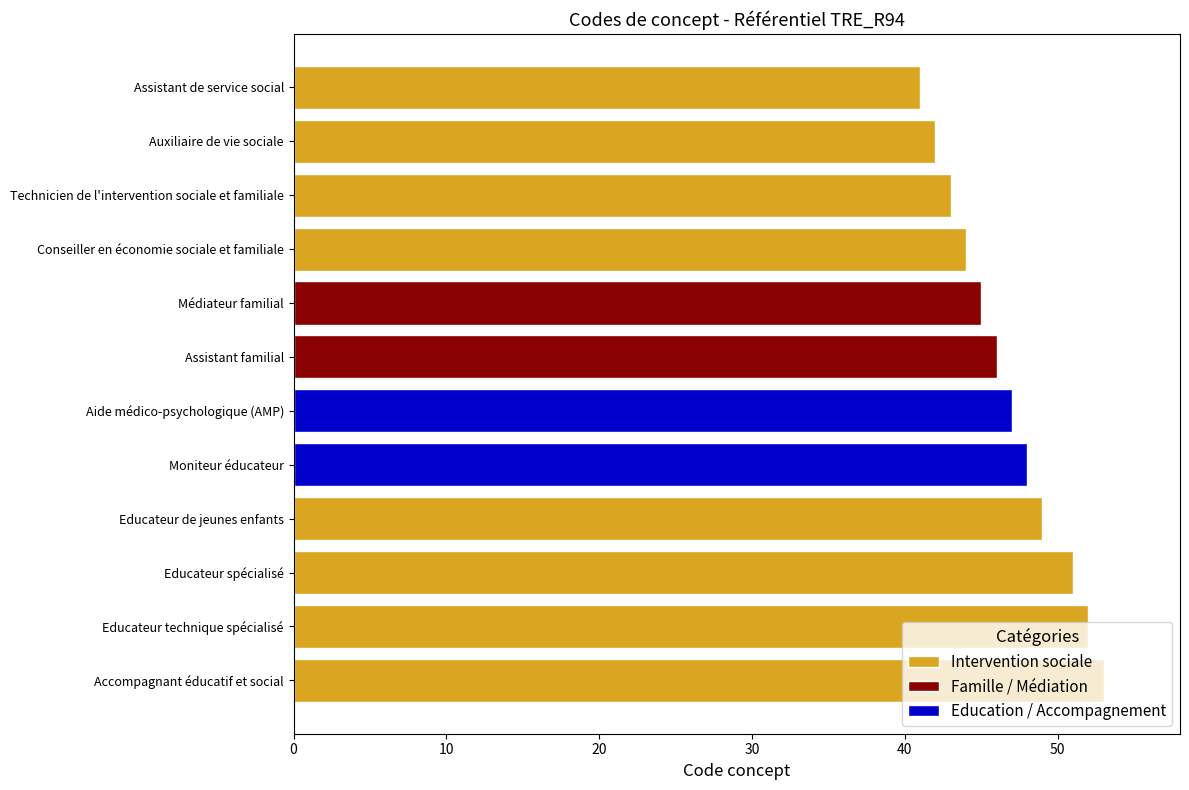

Count the number of categories in the chart.

12